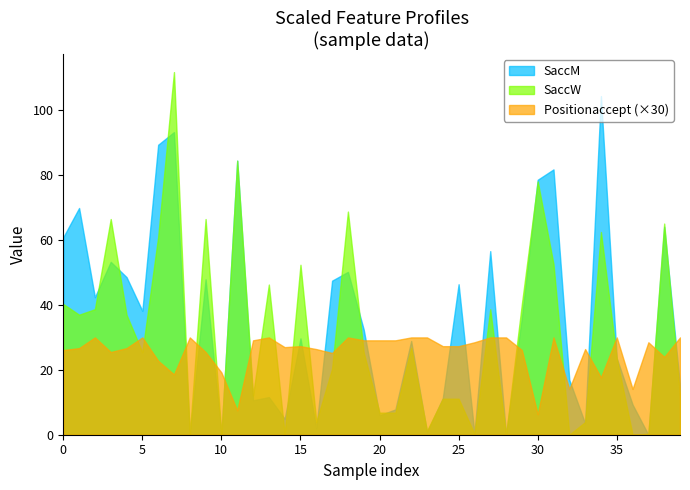

What value does the Positionaccept series have at 37?

0.9